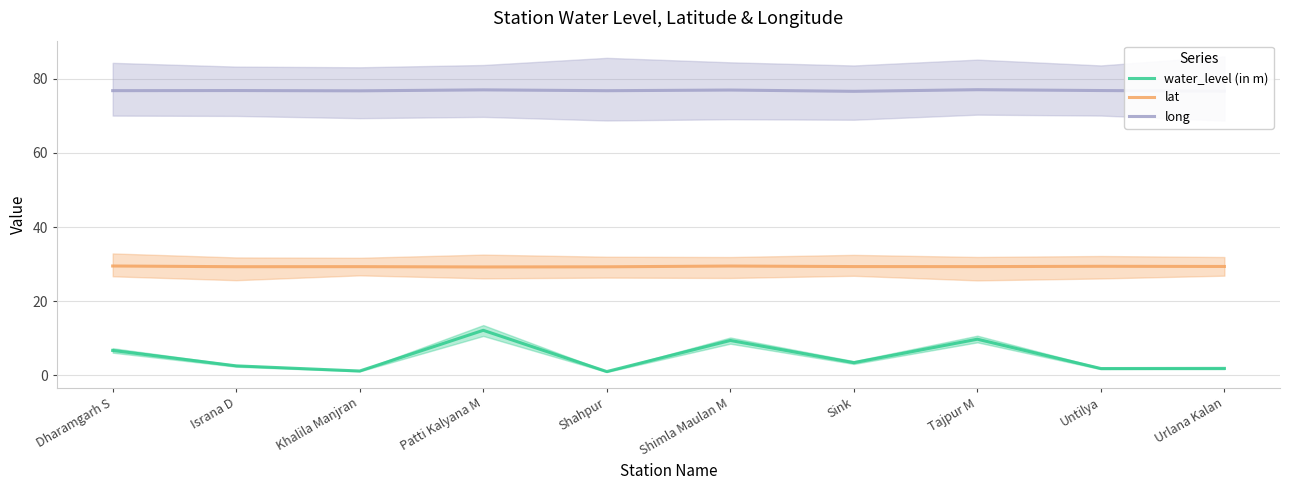

List the labels in order of lat value, smallest first.

Patti Kalyana M, Shahpur, Israna D, Khalila Manjran, Tajpur M, Sink, Urlana Kalan, Untilya, Shimla Maulan M, Dharamgarh S